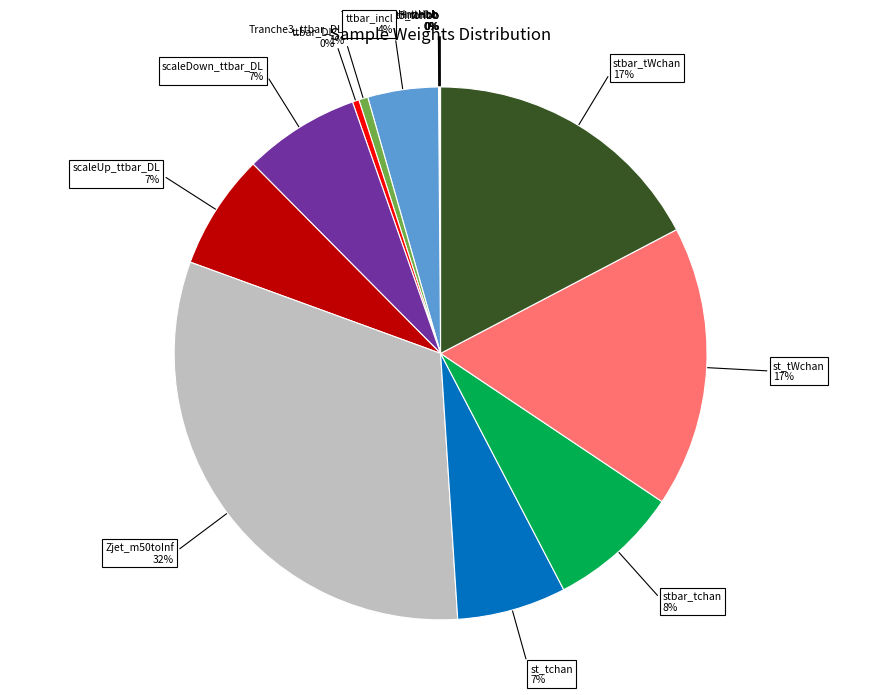

To the nearest percent, what is the difference between the largest and smallest slice percentages?

32%